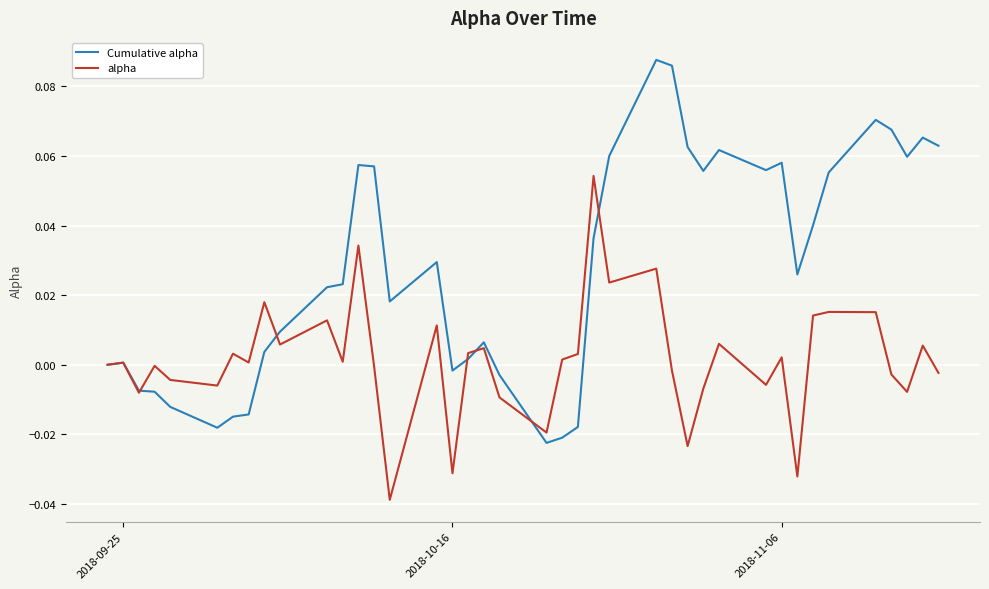

List the series in order of their overall mean, lowest first.

alpha, Cumulative alpha